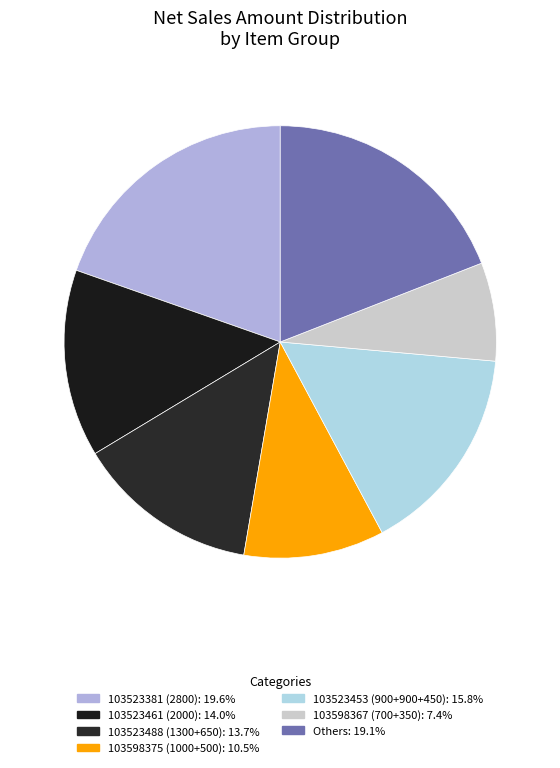

Count the number of slices in the pie.

7